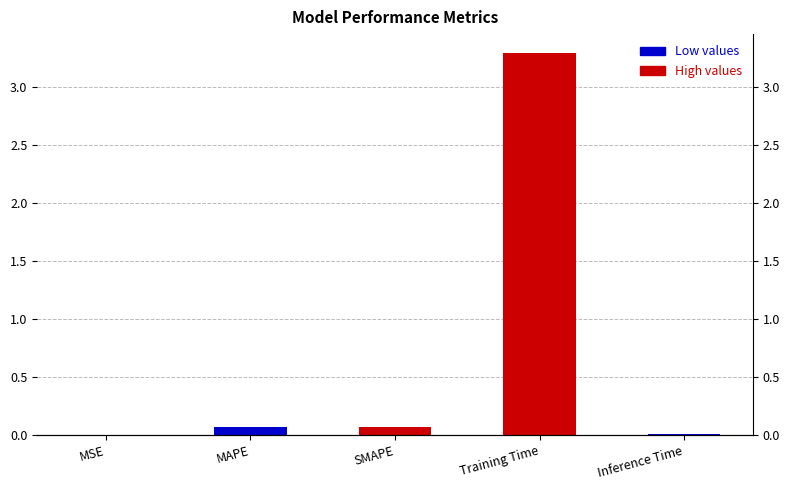

How many bars are there in total?

5